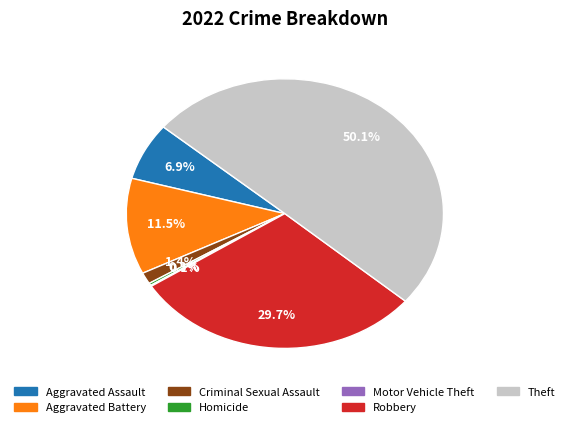

What percentage do Homicide and Theft together represent?

50.4%